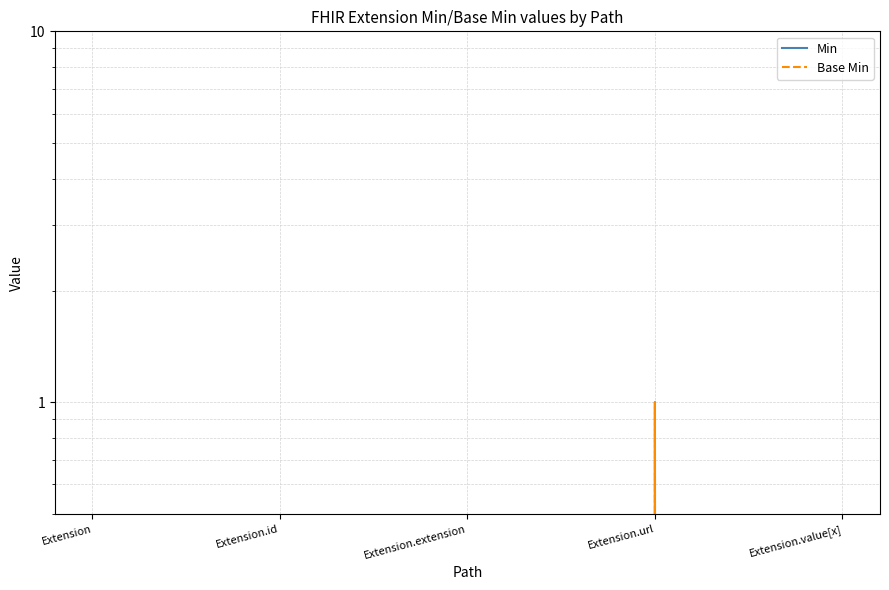

What position from the right is Extension?

5